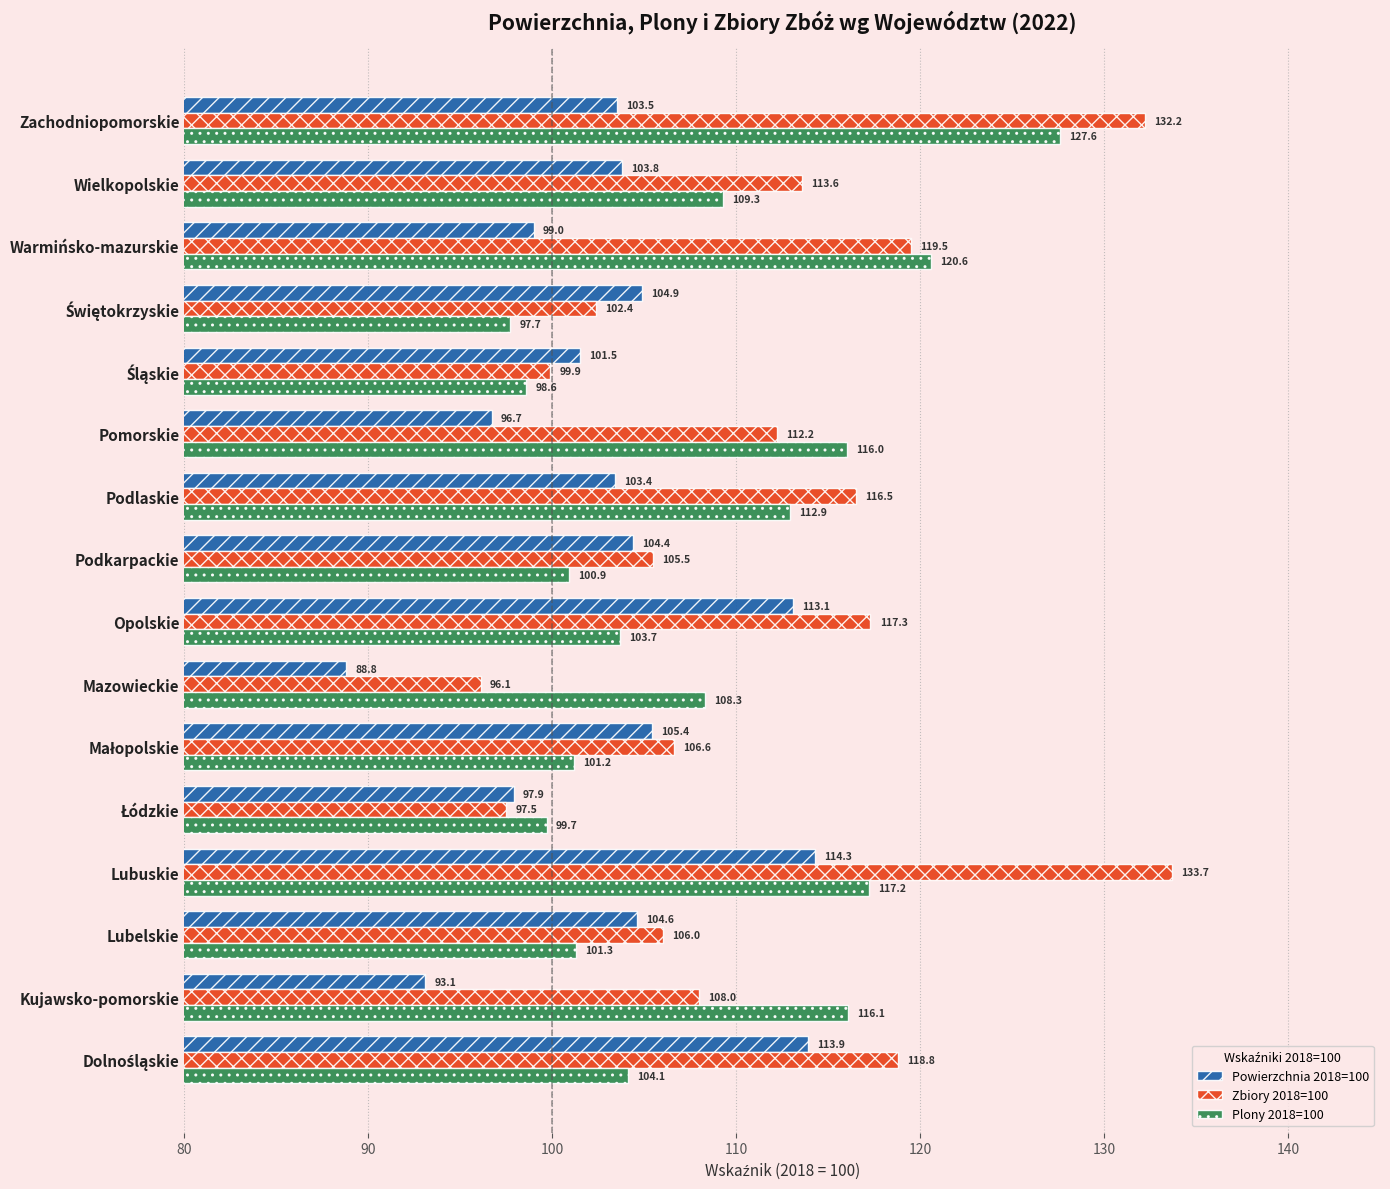

Where is Plony 2018=100 nearest to the value 112?

Podlaskie